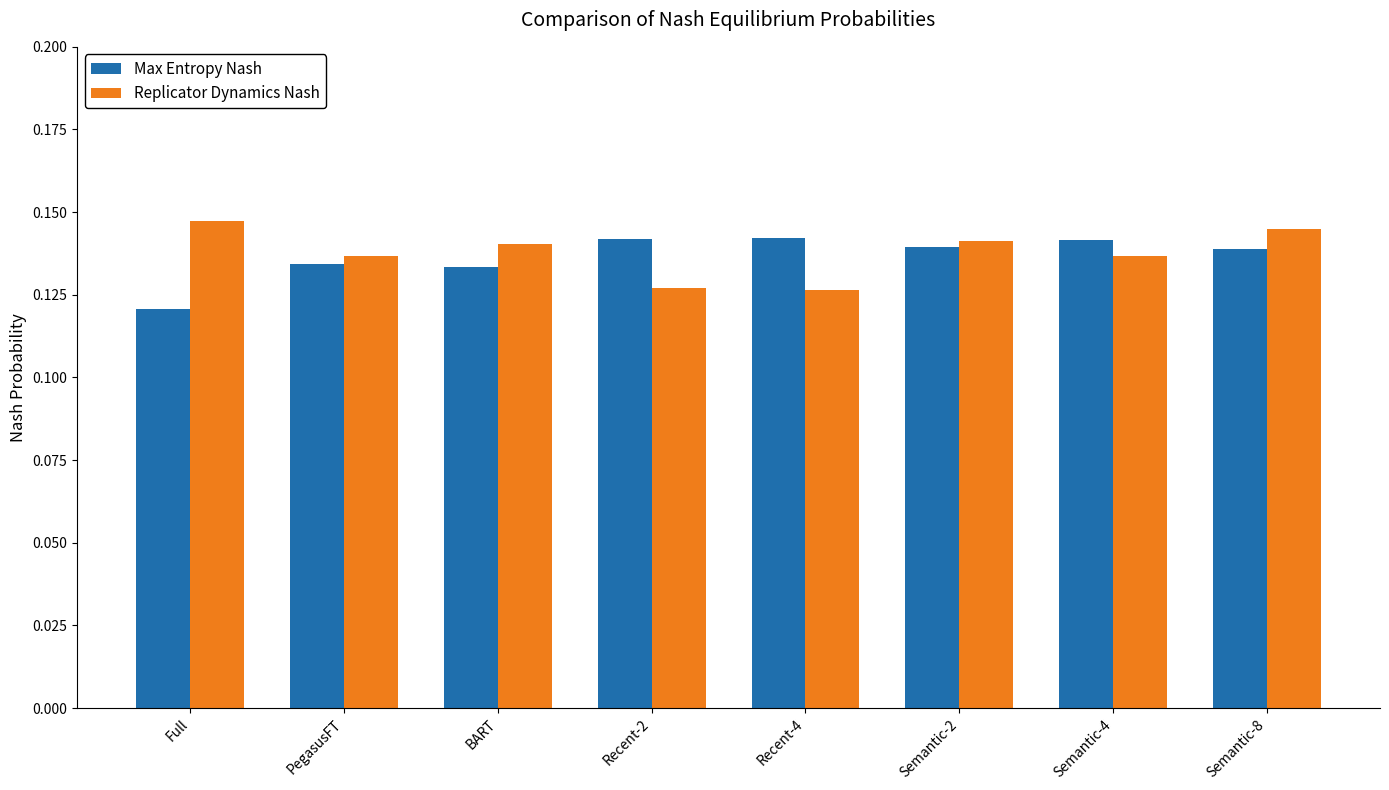

True or false: Max Entropy Nash has a value of 0.2 at Full.

False